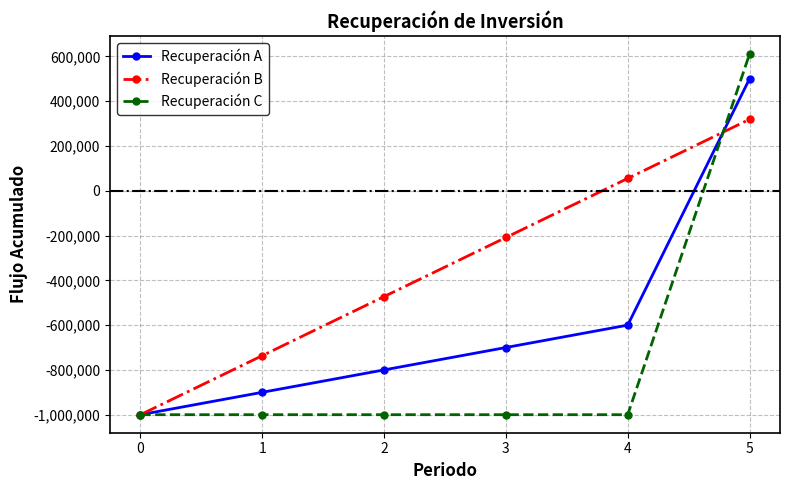

List the series in order of their overall mean, lowest first.

Recuperación C, Recuperación A, Recuperación B